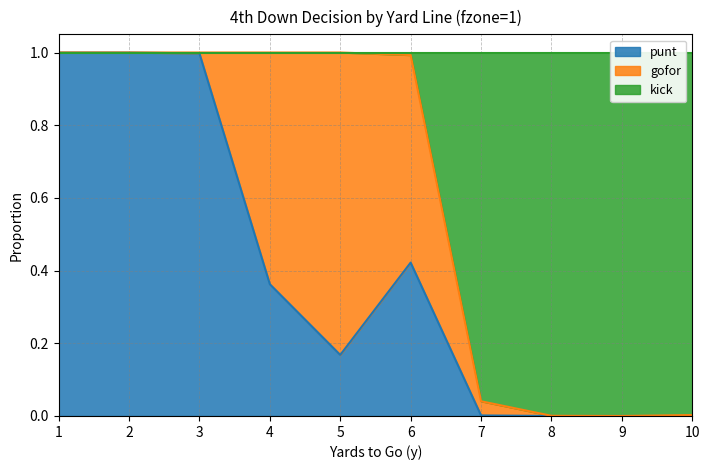

The value of punt at 8 is 0.6. True or false?

False